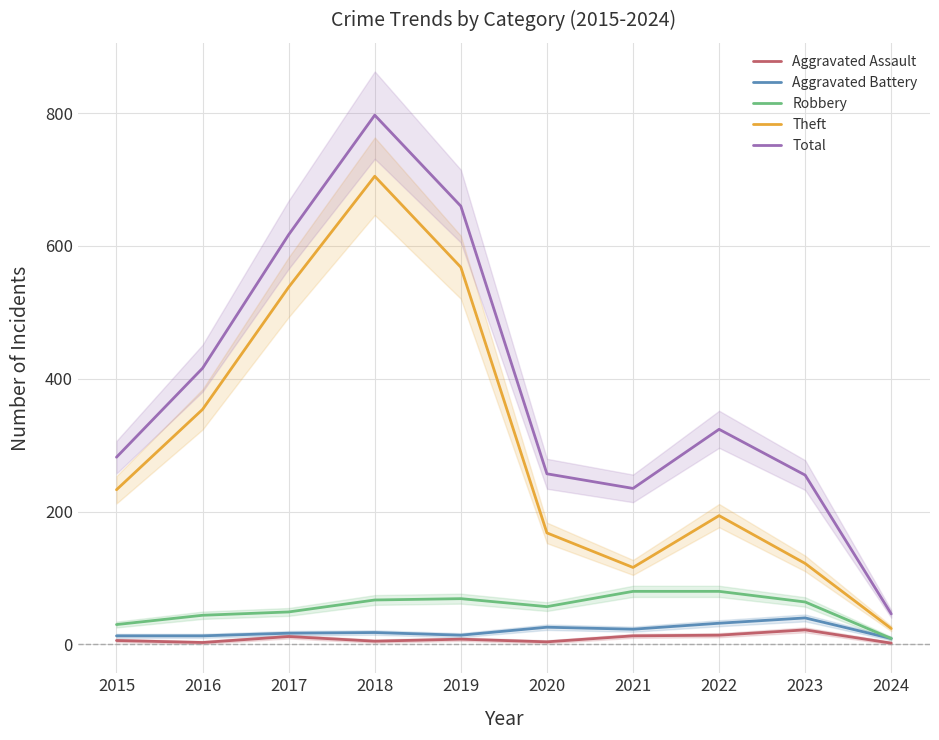

The Total series shows 255 at 2023. True or false?

True